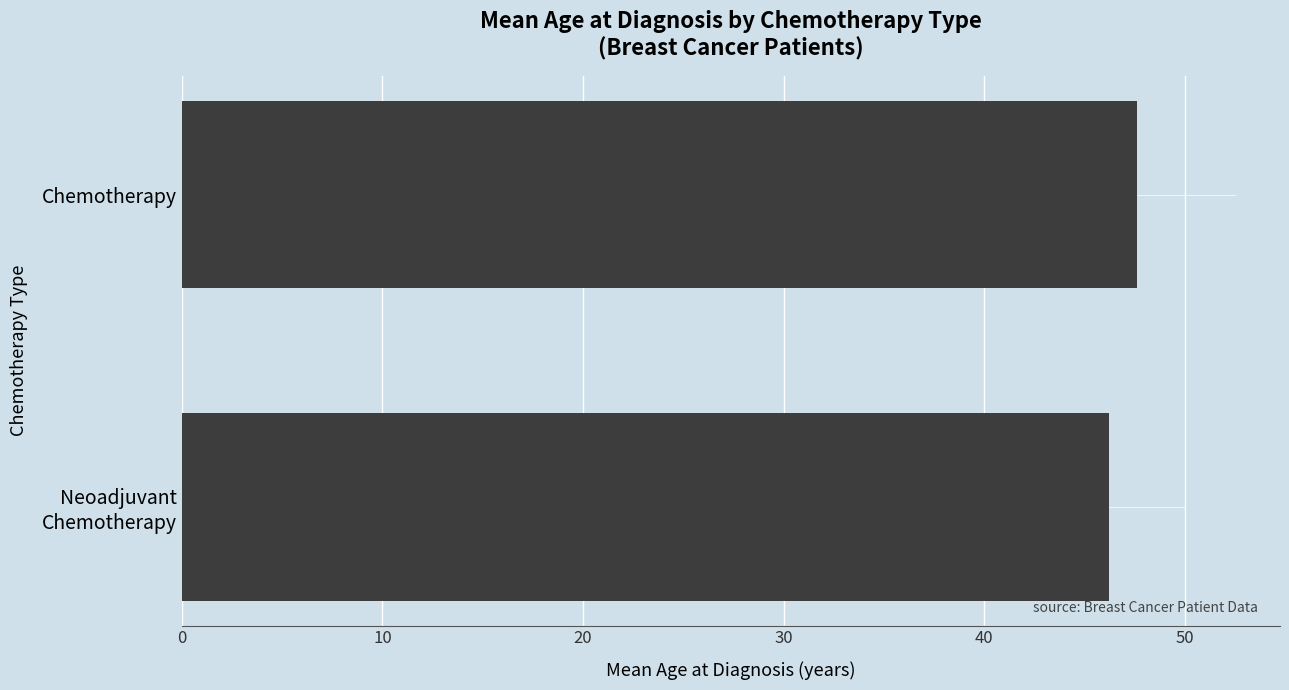

The chart shows a value of 47.6 at Chemotherapy. True or false?

True